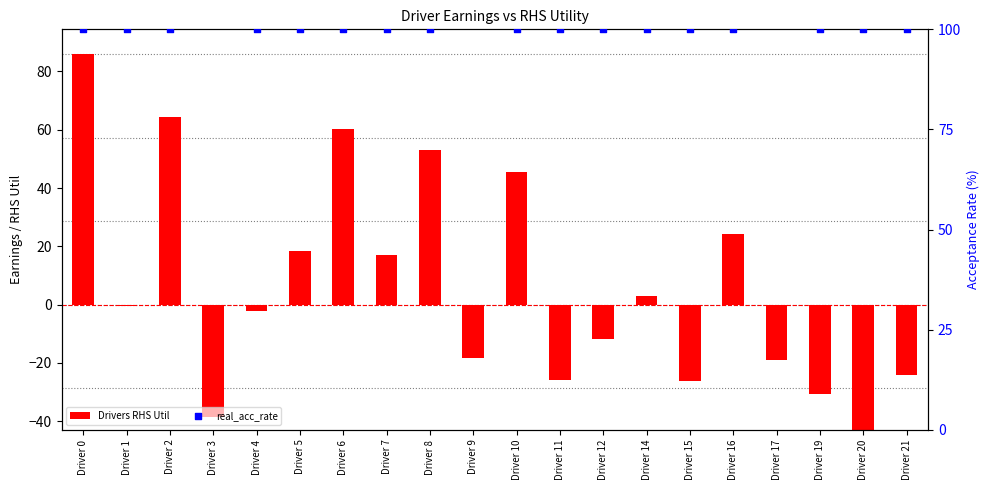

Which series reaches the minimum Y coordinate?

Drivers RHS Util